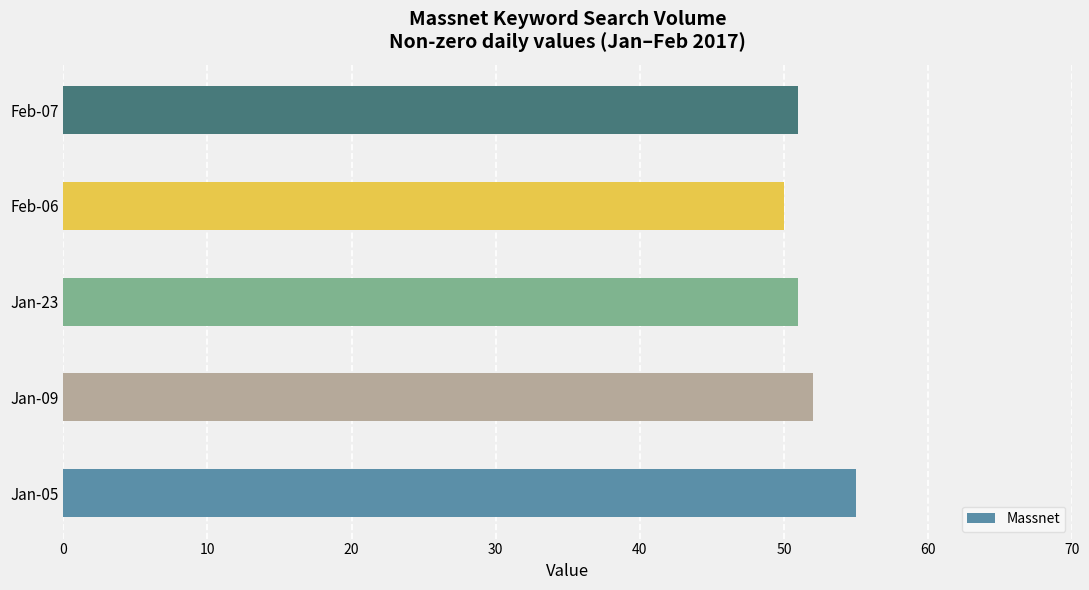

The value at Feb-06 is 28. True or false?

False